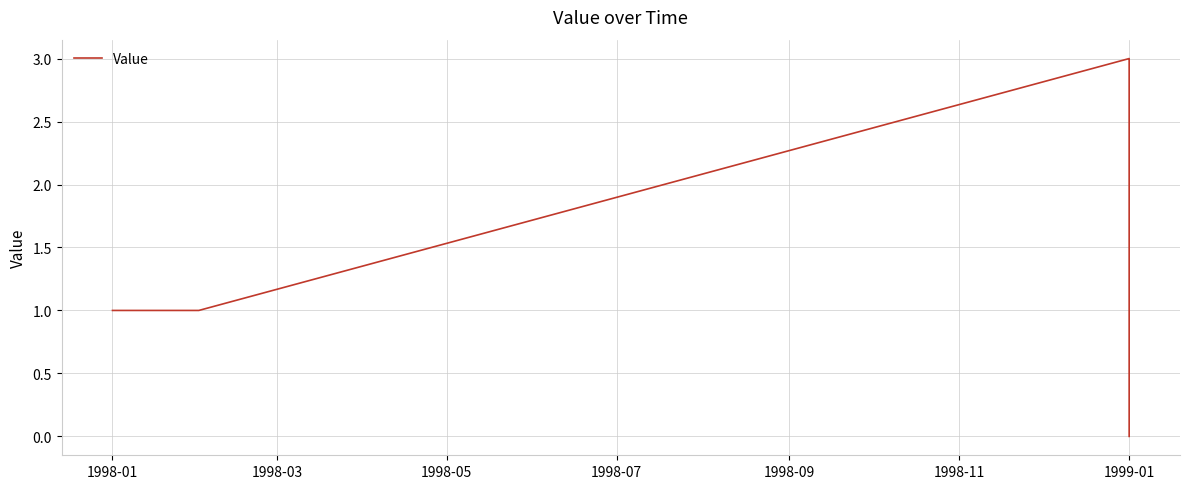

What is the average value?

2